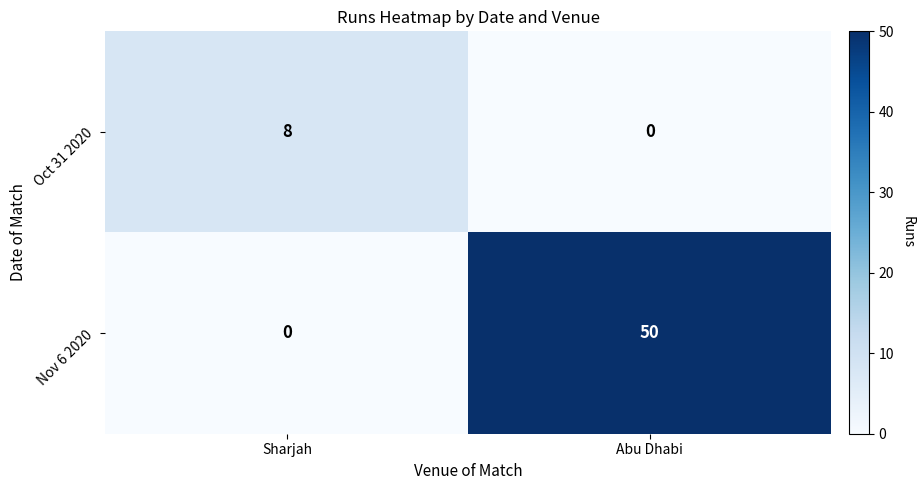

What is the difference between the Nov 6 2020 values at Abu Dhabi and Sharjah?

50